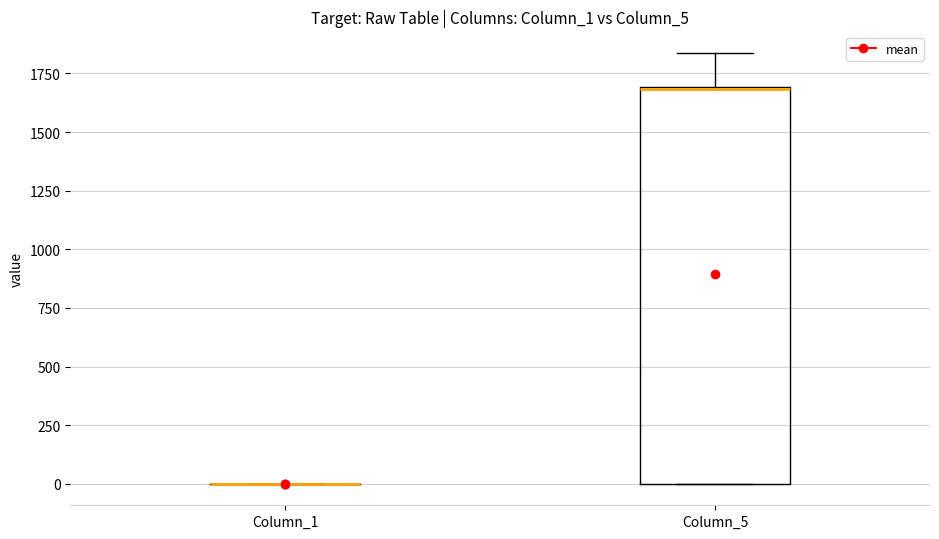

Reading left to right, read every box against the y-axis: the position of its median line, the range the box covers, and the ends of its whiskers. The values are not printed on the chart, so give them approximately, as read against the axis.

Column_1: box collapsed to a line at 0, whiskers 0 to 0
Column_5: median 1700 (drawn on the box's upper edge), box 0 to 1700, whiskers 0 to 1850